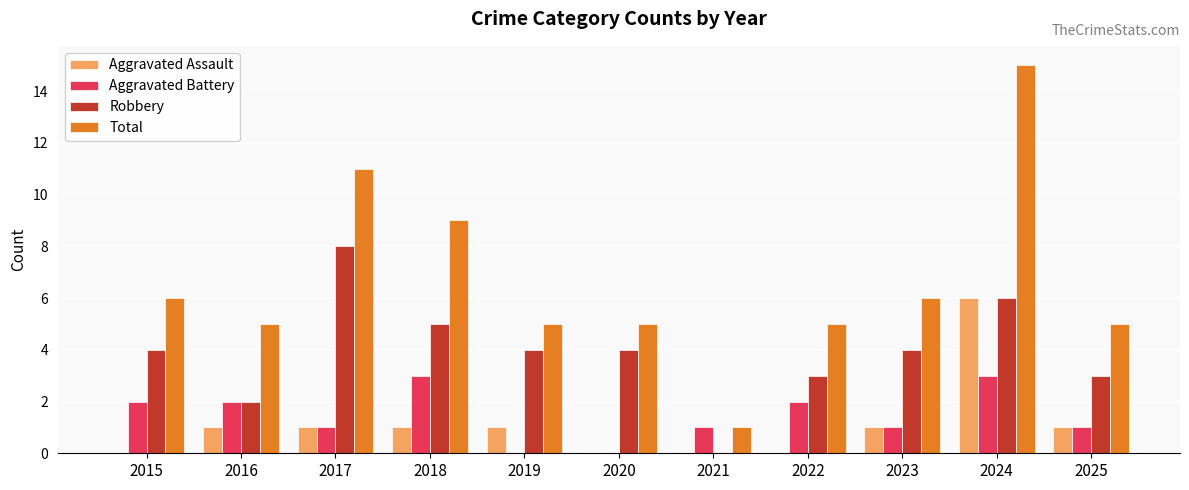

Which series has the largest total across all categories?

Total